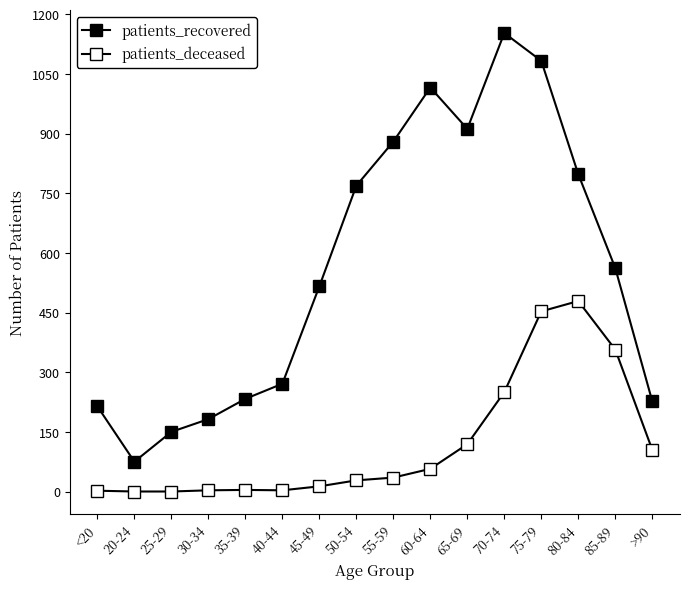

Where does the patients_deceased series first go above 35?

60-64